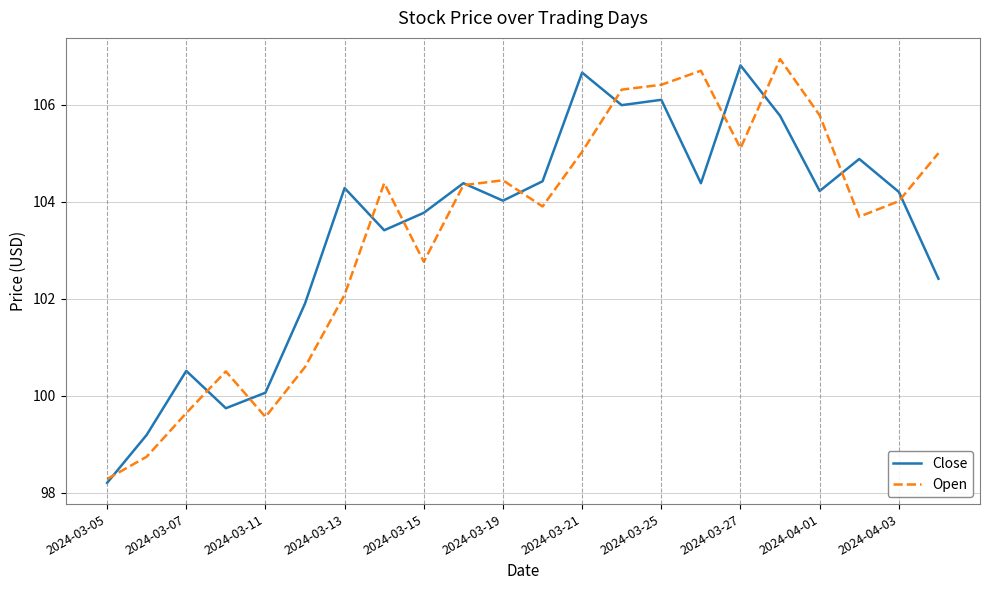

True or false: Close and Open cross at least once.

True